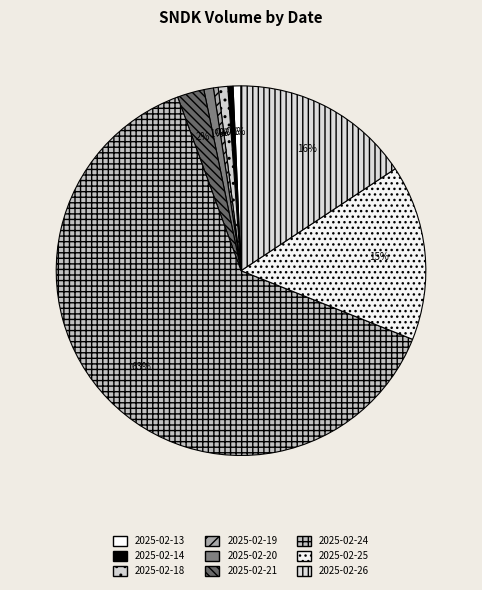

Count the number of slices in the pie.

9